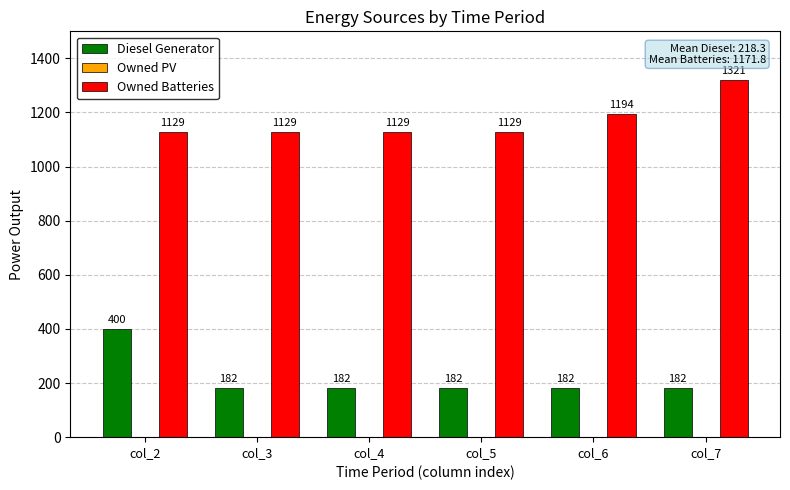

Is the value of Diesel Generator at col_6 greater than the value of Owned Batteries at col_4?

No